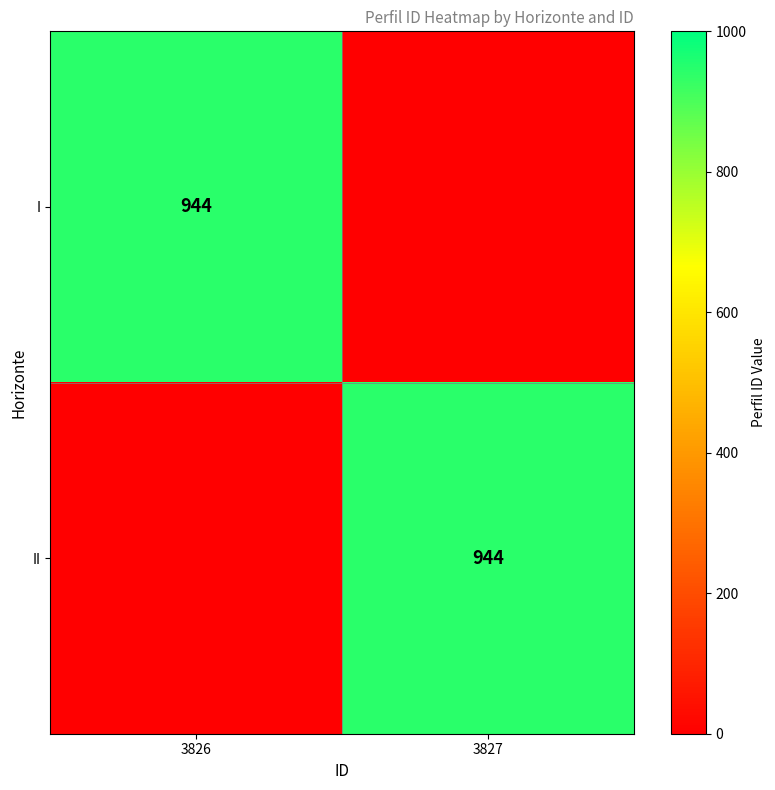

The II series shows 944 at 3827. True or false?

True